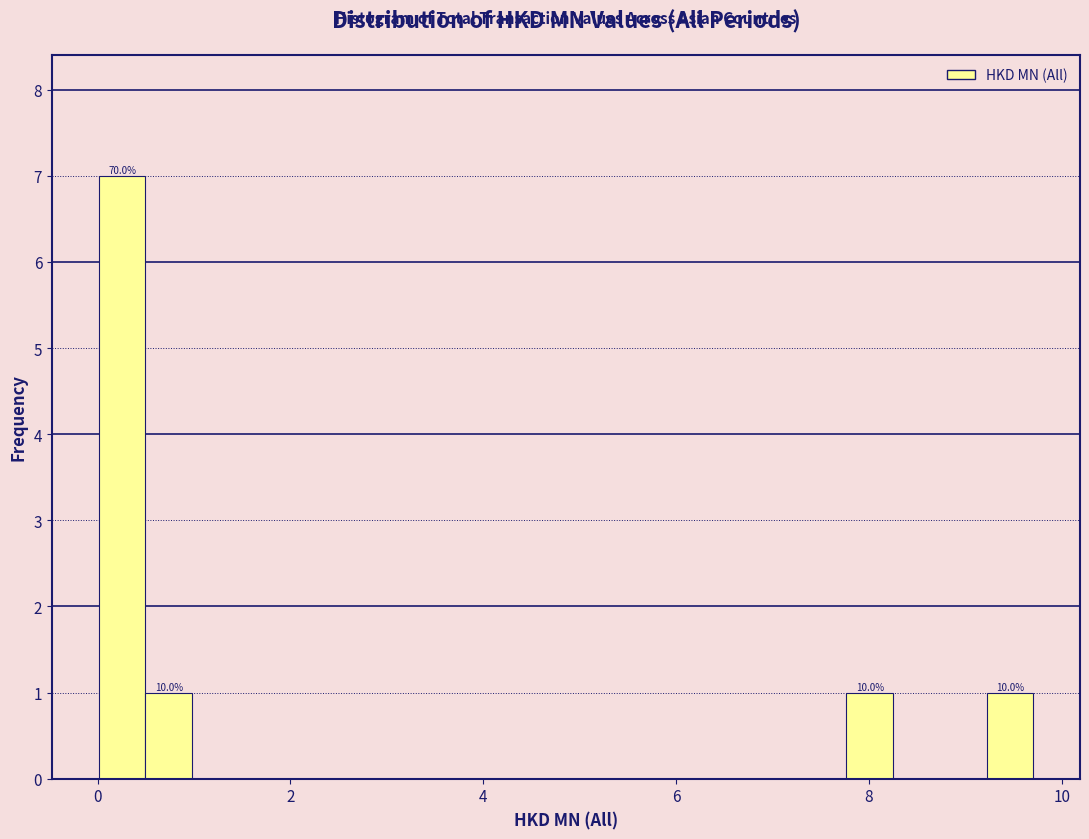

Read against the x-axis, roughly where is the centre of the tallest bar?

0.2